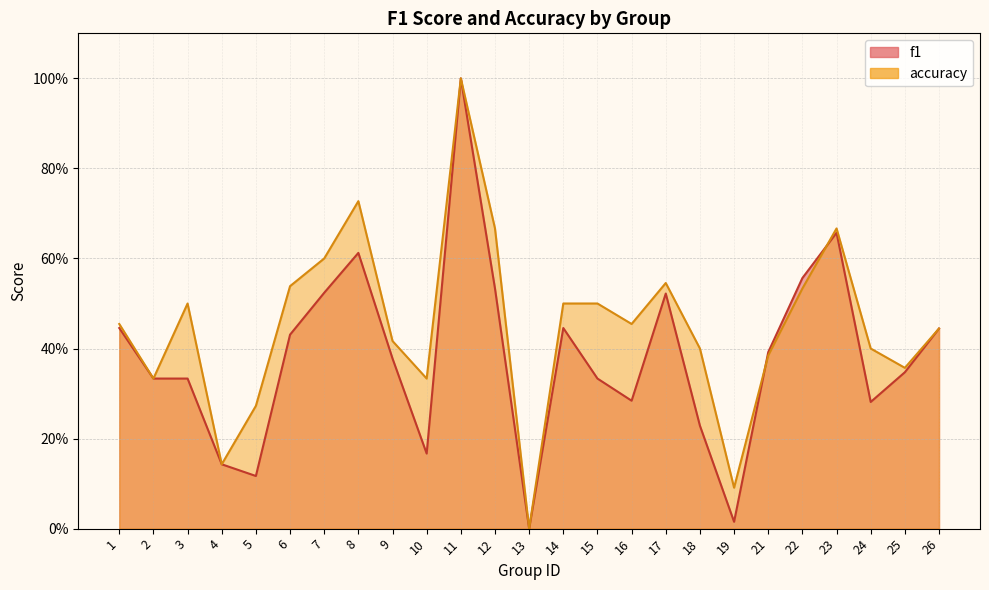

What are all the series names shown in the legend?

f1, accuracy